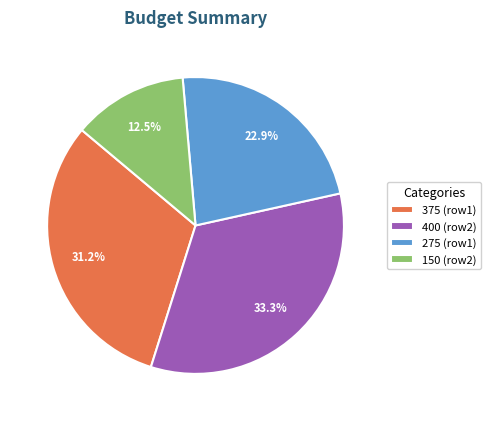

Does 375 (row1) represent more than half of the total?

No